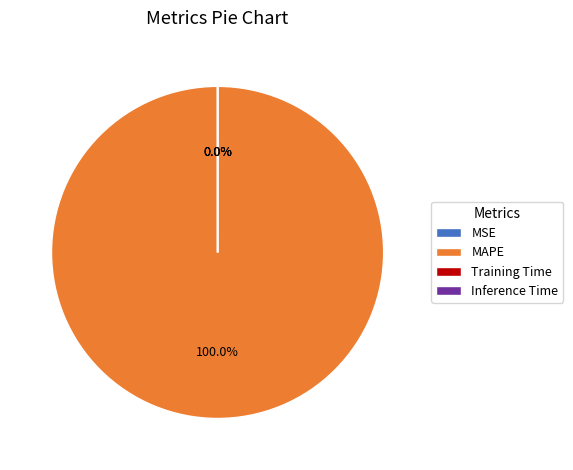

Which slice is the largest?

MAPE